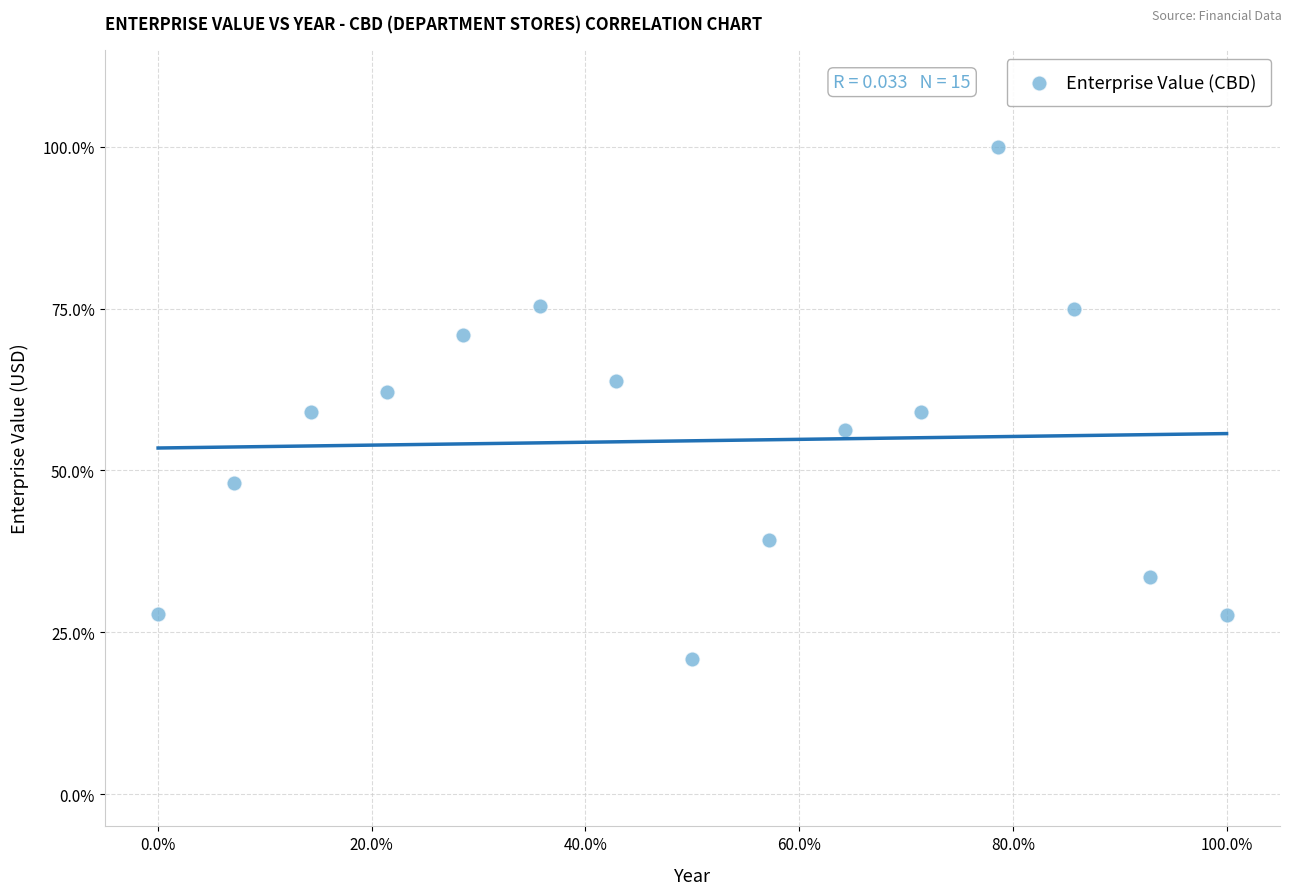

What is the range of X values (max minus min)?

100.0